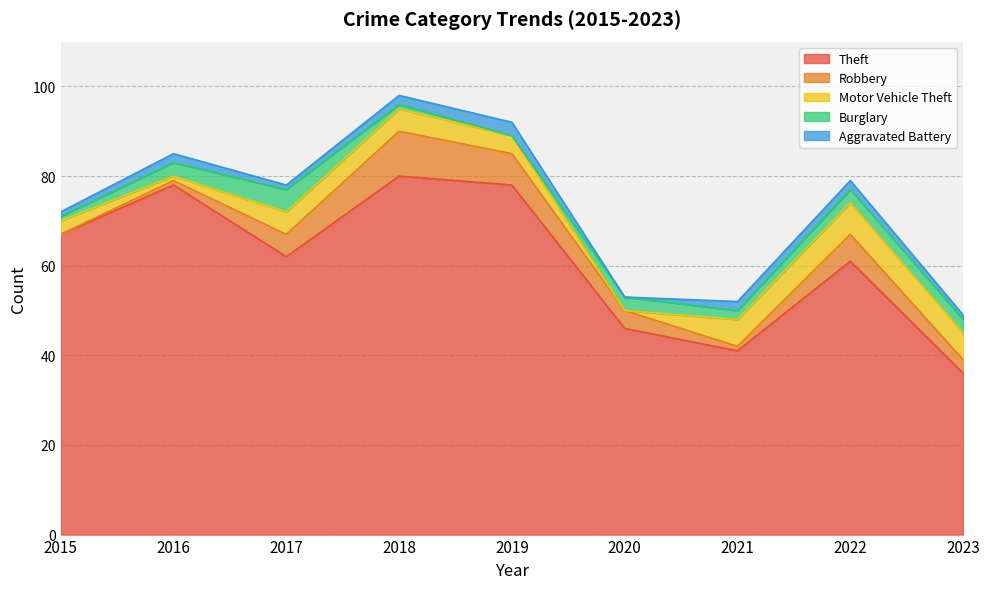

What is the sum of all Robbery values?

37